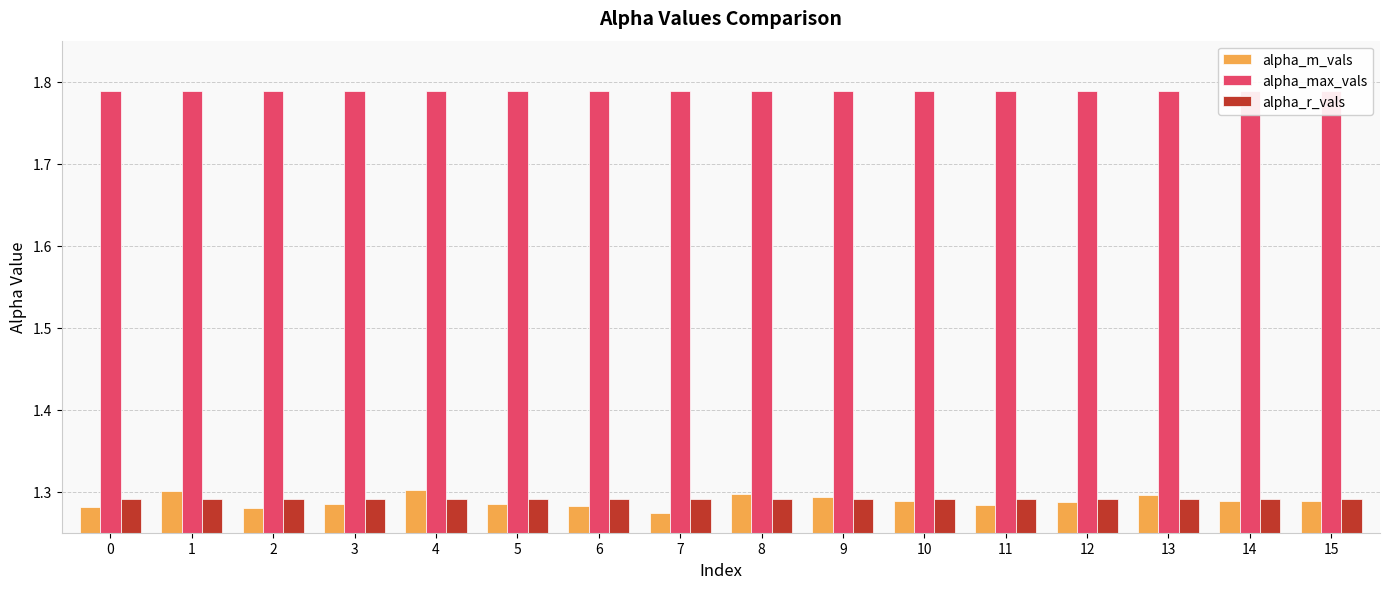

Is it true that alpha_r_vals equals 1.3 at 5?

True